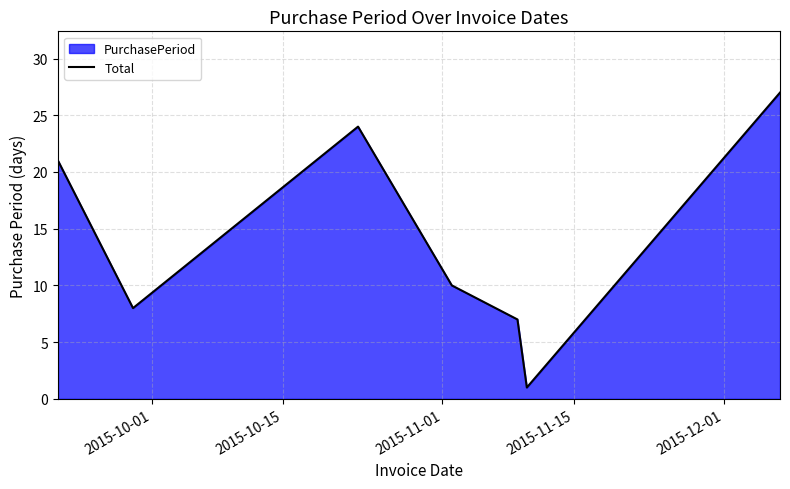

True or false: the data has more than 0 interior local peaks.

True